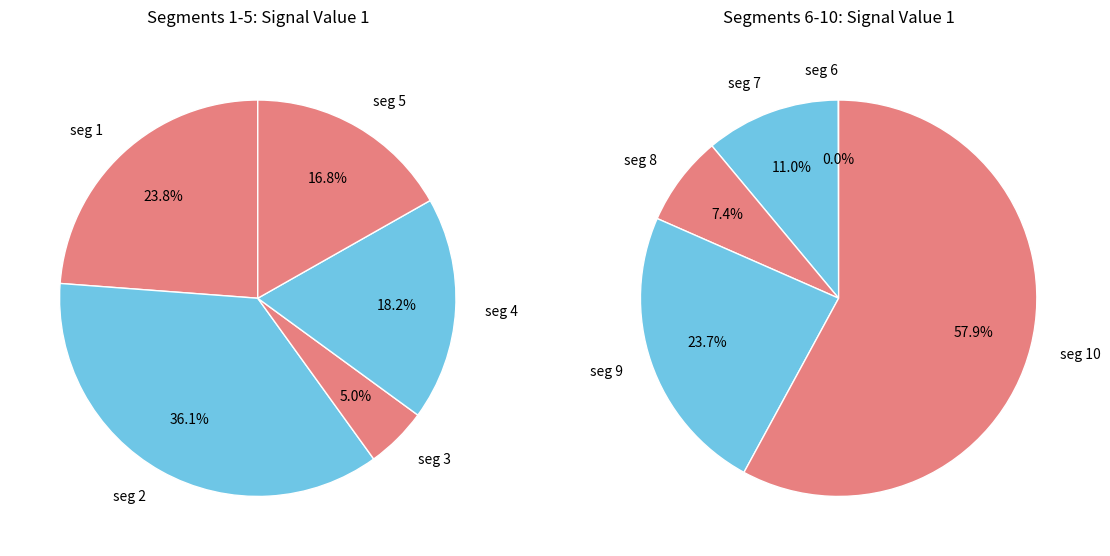

Is it true that signal segment 9 is 5% of the pie?

False